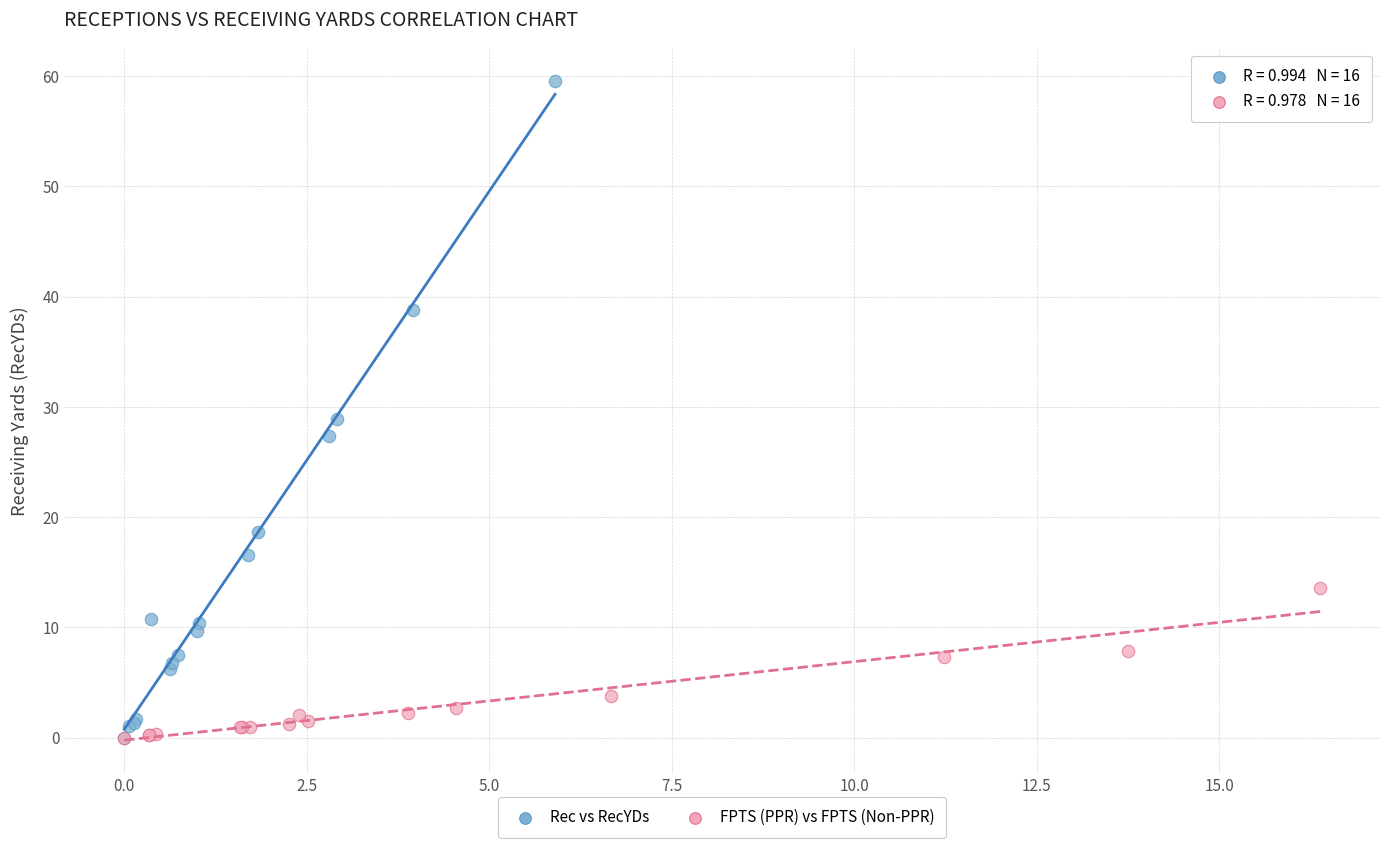

Which series has the widest spread of Y values?

Rec vs RecYDs